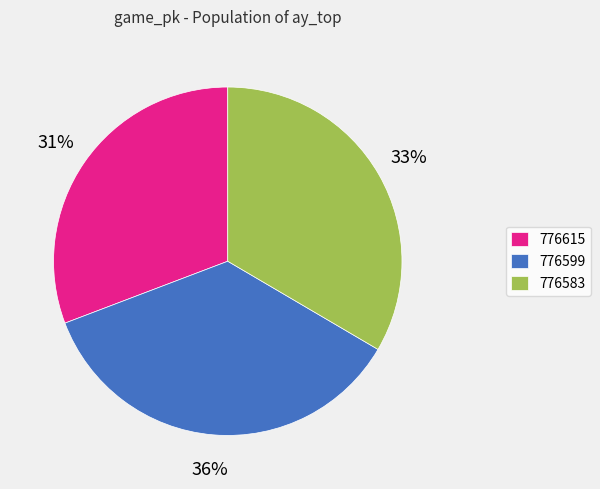

Between 776615 and 776599, which is larger?

776599